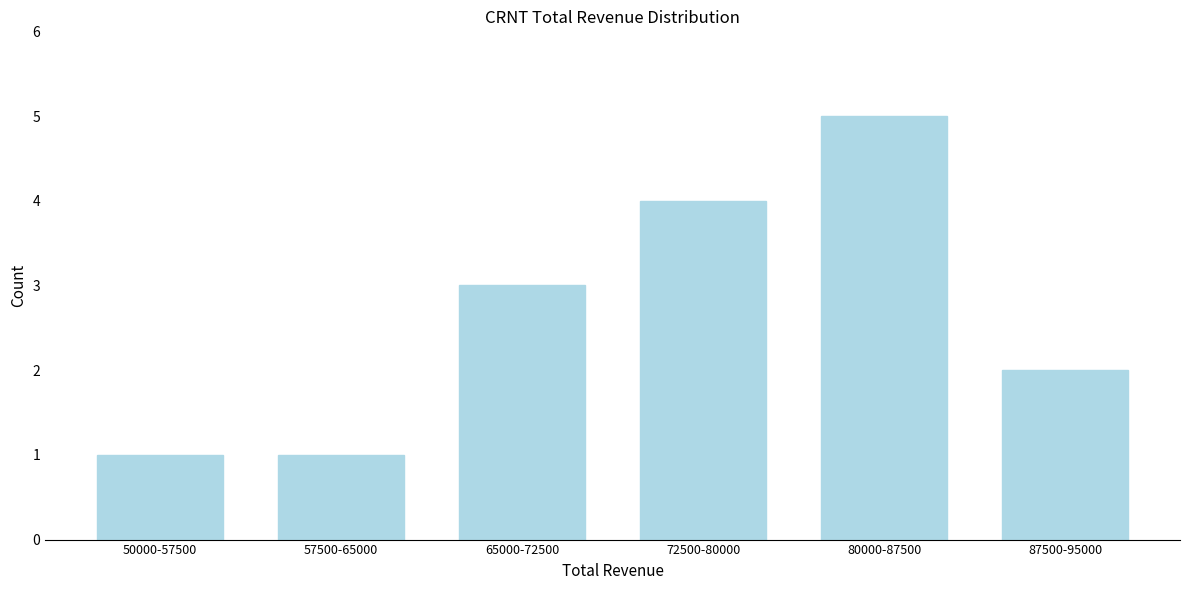

Reading right to left, list all the values displayed in this chart.

2	5	4	3	1	1